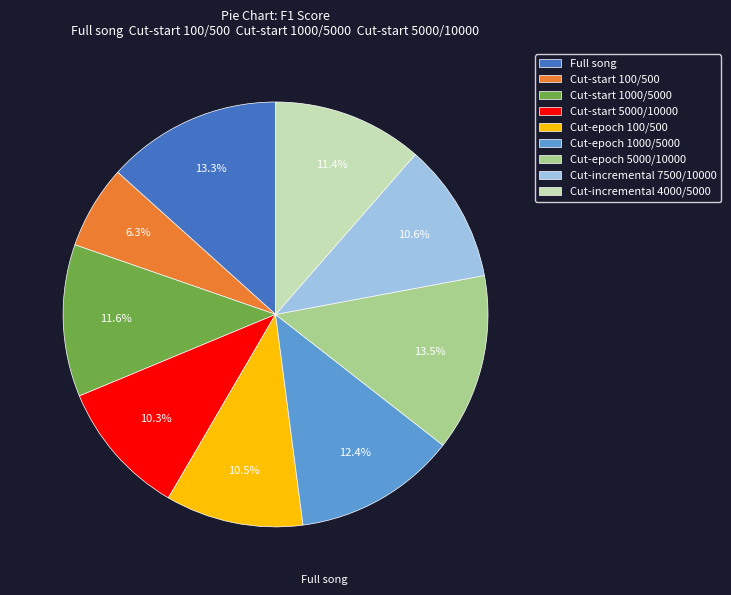

Which has a higher value, Cut-epoch 5000/10000 or Cut-start 100/500?

Cut-epoch 5000/10000